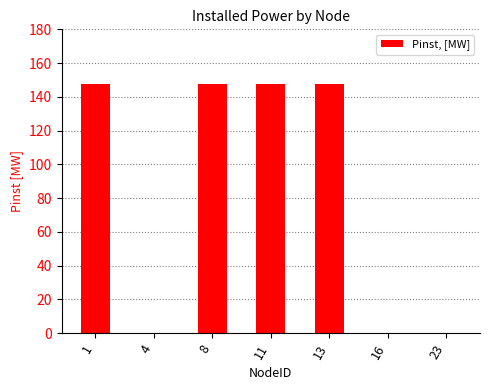

True or false: the data shows 78.5 at 1.

False